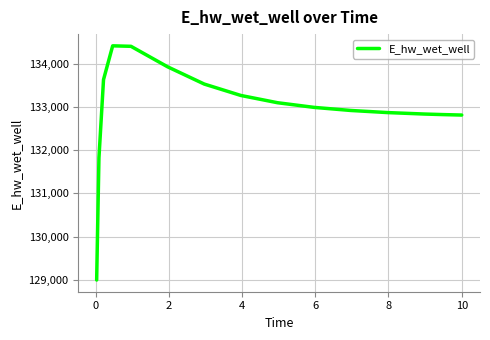

What is the difference between the maximum and minimum values?

5427.0